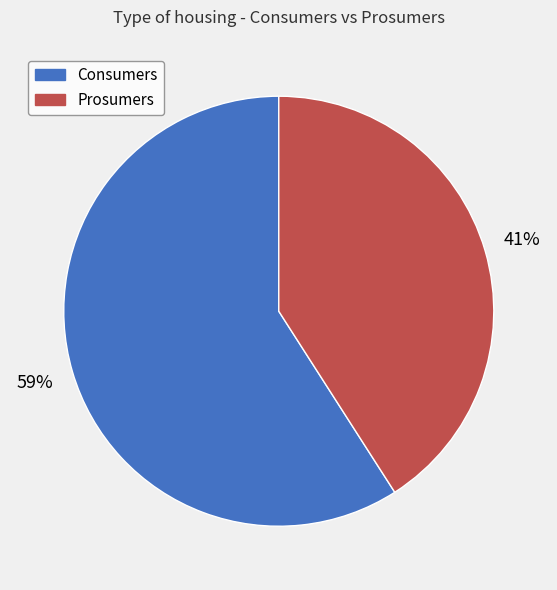

Is the sum of Prosumers and Consumers greater than half?

Yes